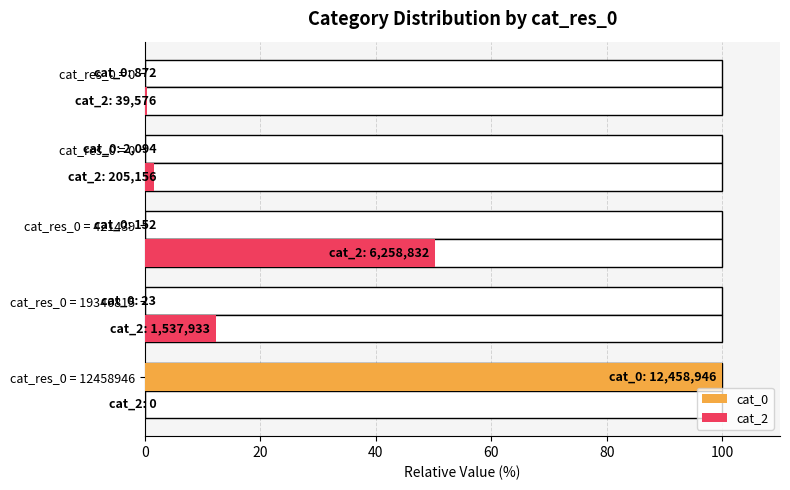

What is the maximum value for cat_0?

100.0